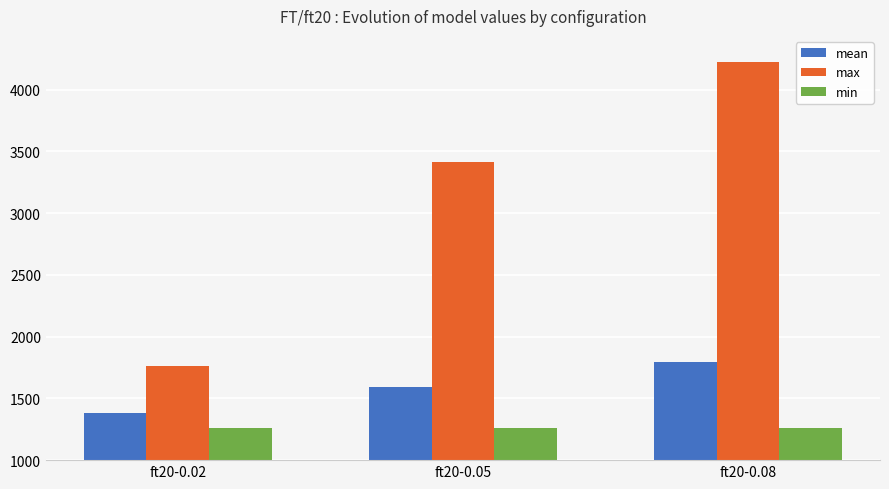

What is the greatest value displayed?

4223.0